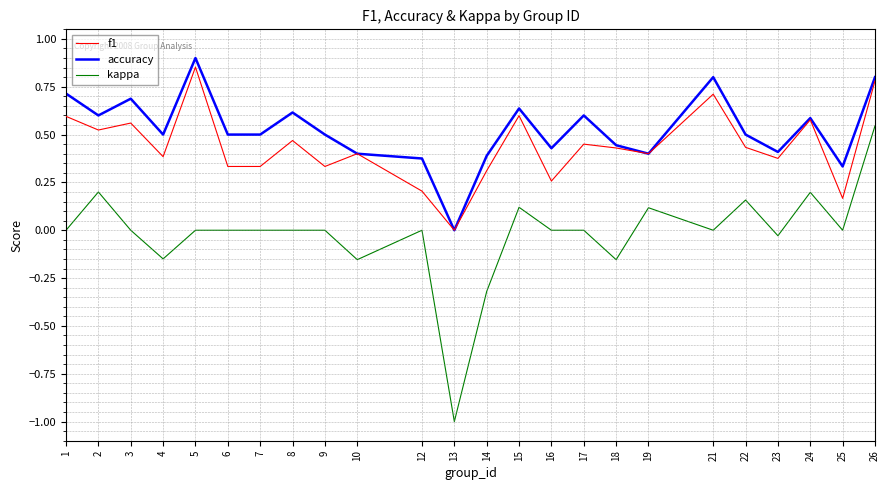

Is this an area chart (filled region under the line)?

No